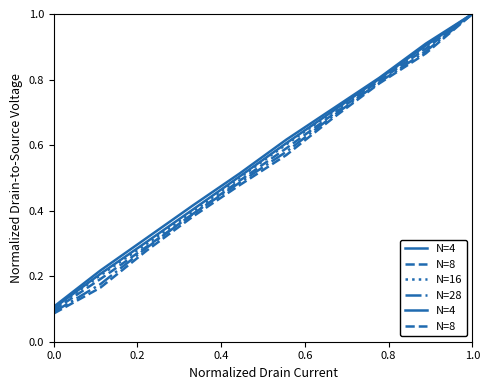

How many lines are shown in the chart?

4